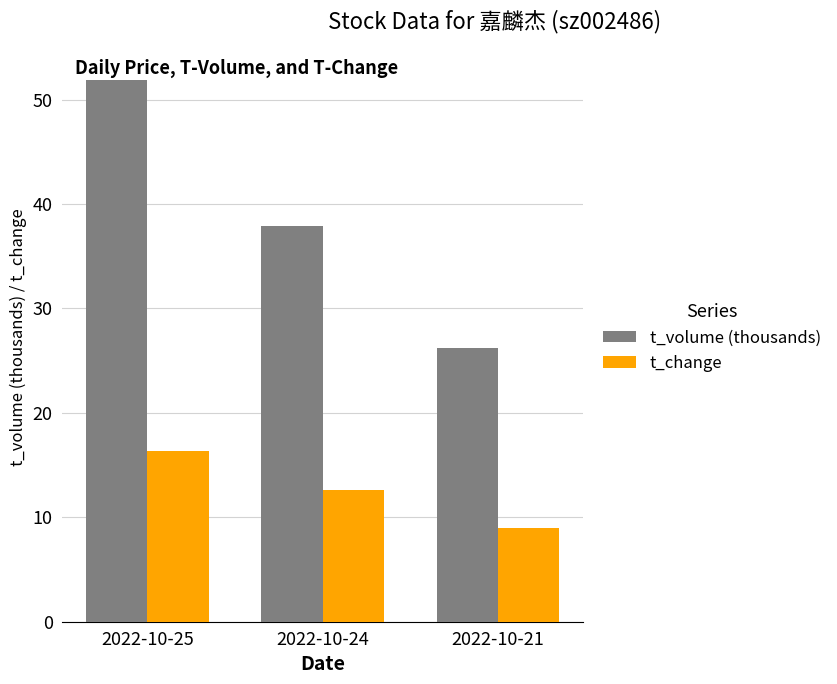

What is the value of the t_change bar at the 1st from the left?

16.4